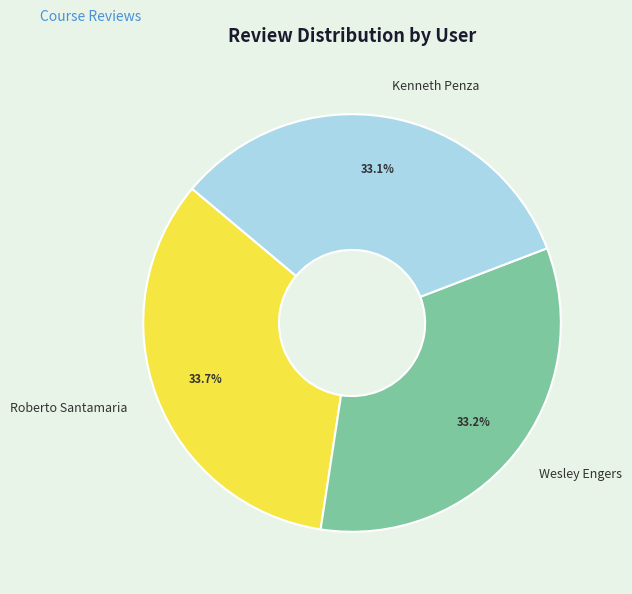

How much of the chart is everything except Wesley Engers?

66.8%